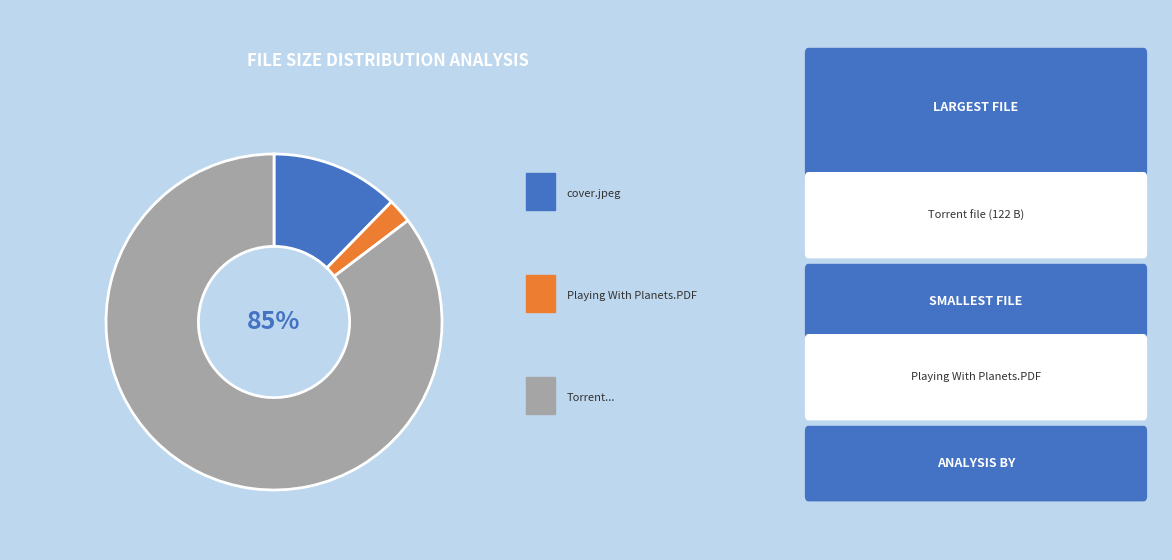

To the nearest percent, what is the average slice percentage?

33%